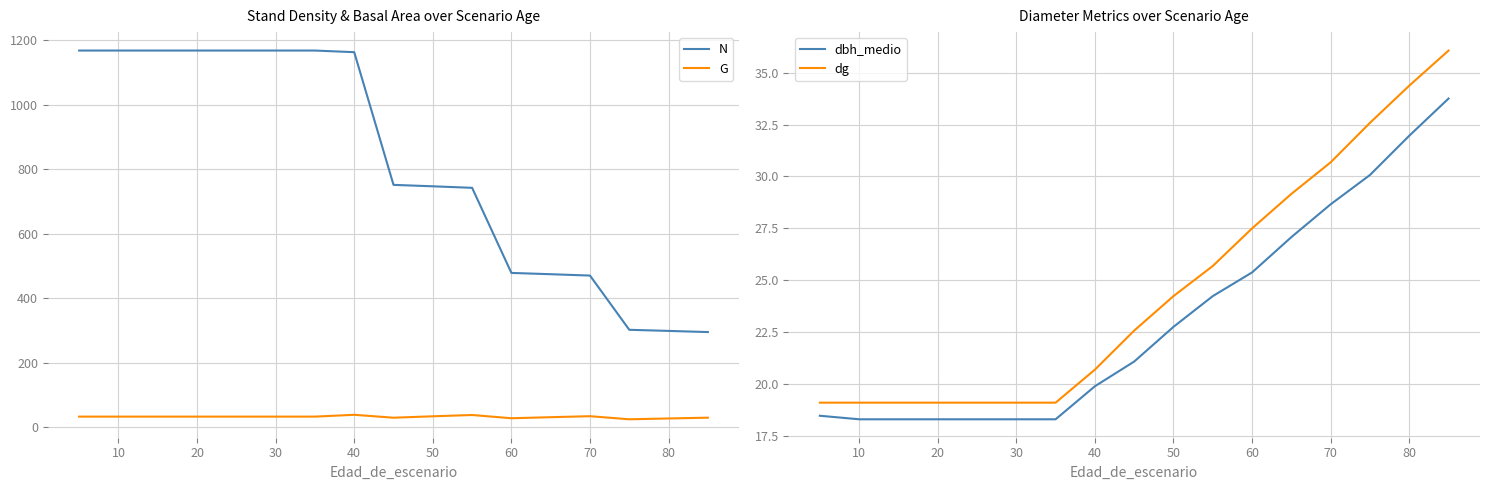

True or false: G and N cross at least once.

False